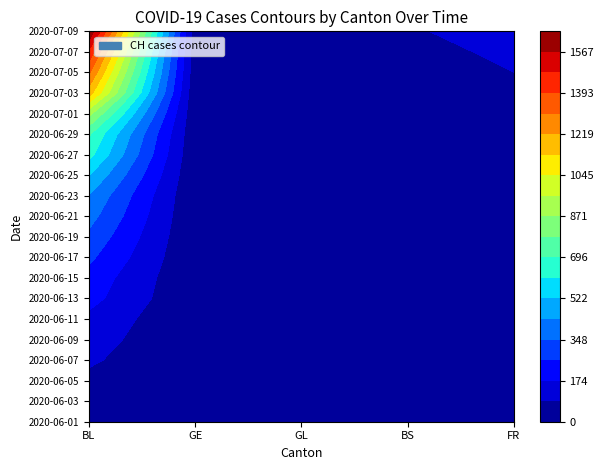

Reading left to right, extract all data points from this chart.

0: 0=0	1=6	2=23	3=42	4=66	5=88	6=100	7=108	8=126	9=136	10=153	11=175	12=203	13=213	14=229	15=252	16=279	17=314	18=328	19=357	20=382	21=397	22=432	23=462	24=527	25=566	26=639	27=674	28=709	29=797	30=899	31=1031	32=1175	33=1277	34=1319	35=1372	36=1461	37=1553	38=1654	39=1746
1: 0=0	1=0	2=0	3=1	4=2	5=3	6=4	7=4	8=4	9=5	10=5	11=6	12=7	13=7	14=7	15=7	16=7	17=7	18=7	19=7	20=7	21=7	22=7	23=7	24=9	25=10	26=12	27=14	28=16	29=17	30=17	31=18	32=19	33=23	34=27	35=27	36=29	37=32	38=35	39=38
2: 0=0	1=0	2=0	3=0	4=0	5=0	6=0	7=0	8=0	9=0	10=0	11=0	12=0	13=0	14=0	15=0	16=0	17=0	18=0	19=0	20=0	21=0	22=0	23=0	24=1	25=1	26=1	27=0	28=0	29=1	30=1	31=1	32=1	33=1	34=0	35=0	36=1	37=2	38=2	39=3
3: 0=0	1=1	2=4	3=6	4=8	5=10	6=13	7=13	8=14	9=14	10=16	11=16	12=20	13=20	14=20	15=22	16=22	17=23	18=23	19=27	20=31	21=31	22=32	23=36	24=38	25=40	26=43	27=43	28=44	29=52	30=56	31=57	32=62	33=64	34=67	35=69	36=76	37=80	38=84	39=92
4: 0=0	1=0	2=2	3=2	4=4	5=6	6=7	7=9	8=13	9=13	10=15	11=16	12=16	13=20	14=22	15=22	16=23	17=24	18=26	19=27	20=32	21=32	22=32	23=36	24=44	25=47	26=52	27=56	28=61	29=61	30=61	31=72	32=79	33=84	34=87	35=92	36=94	37=96	38=99	39=100